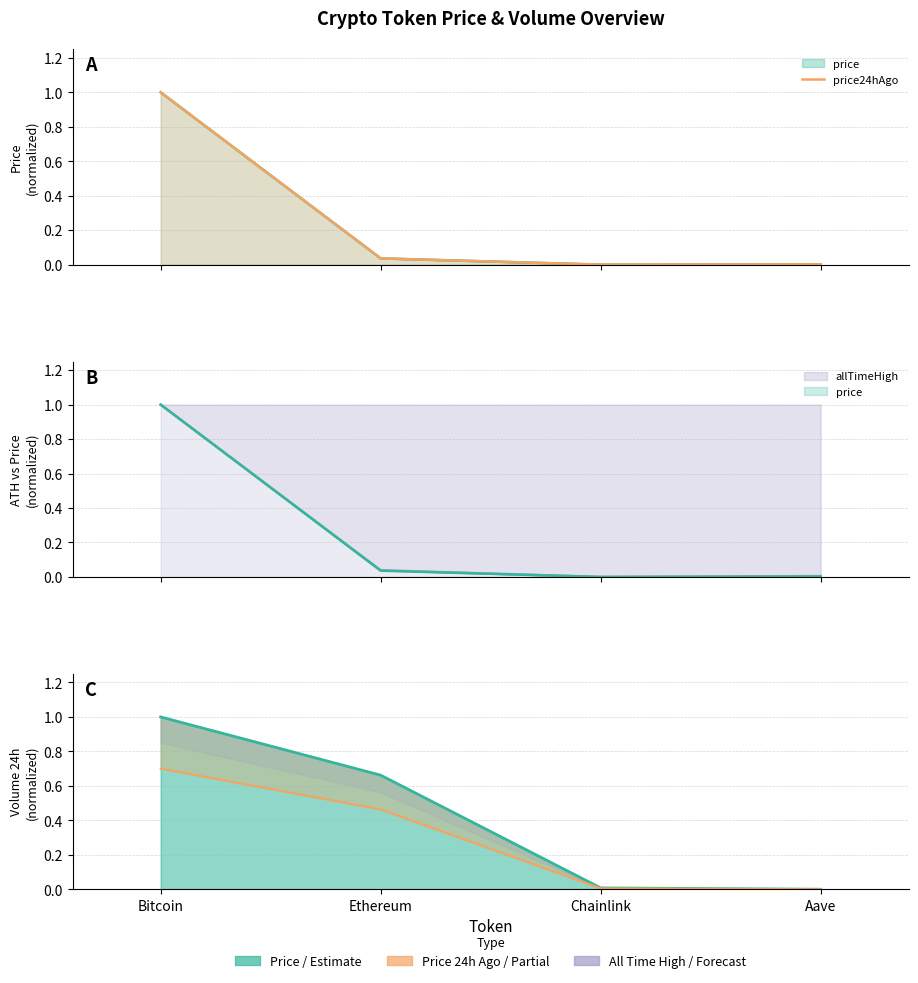

True or false: volume24h and volume24h × 0.7 intersect in this chart.

False